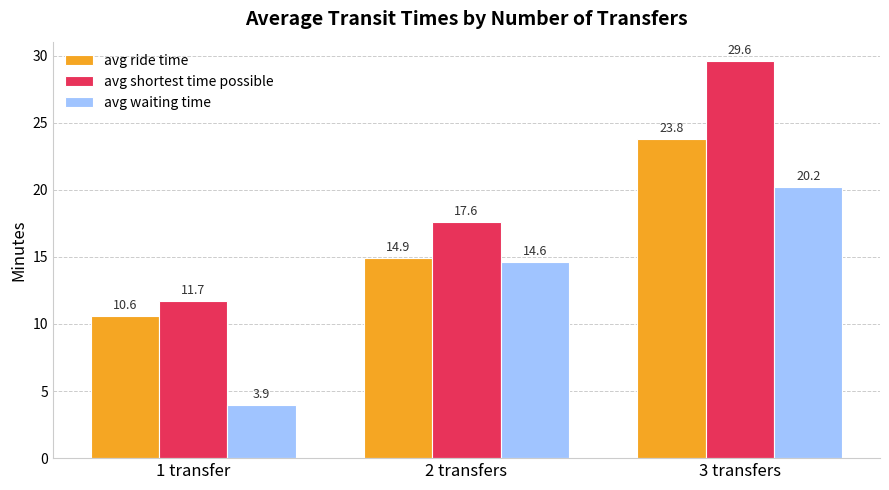

At which category is the sum across all series the highest?

3 transfers